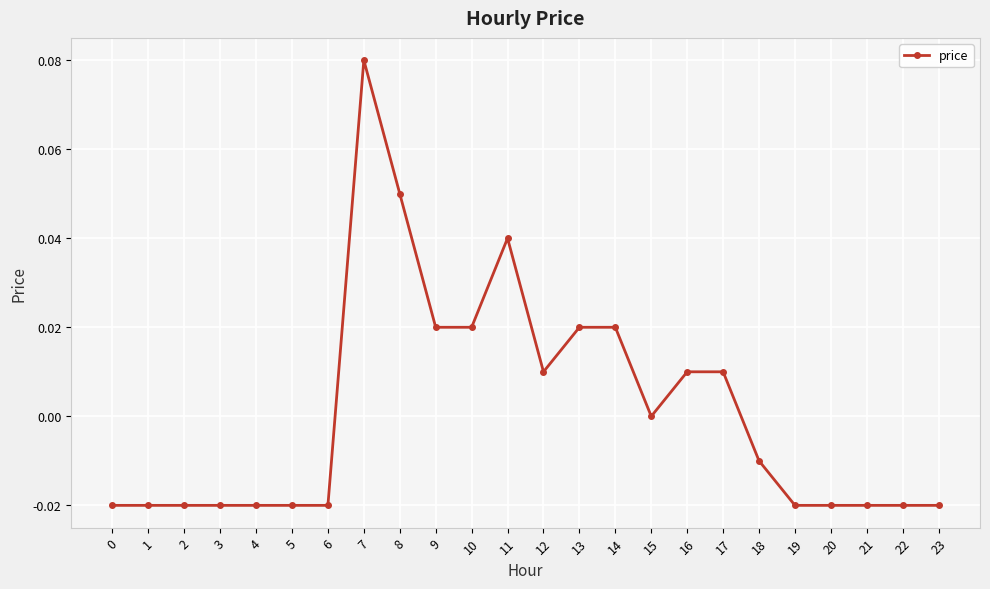

Between 9 and 15, which is larger?

9